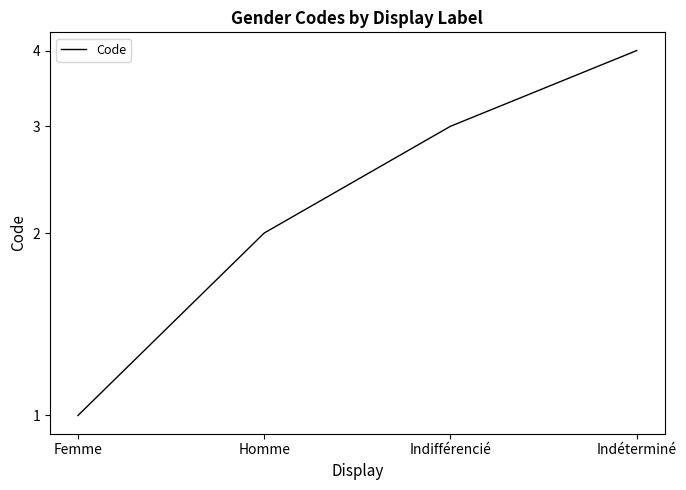

What is the label of the 3rd point from the right?

Homme